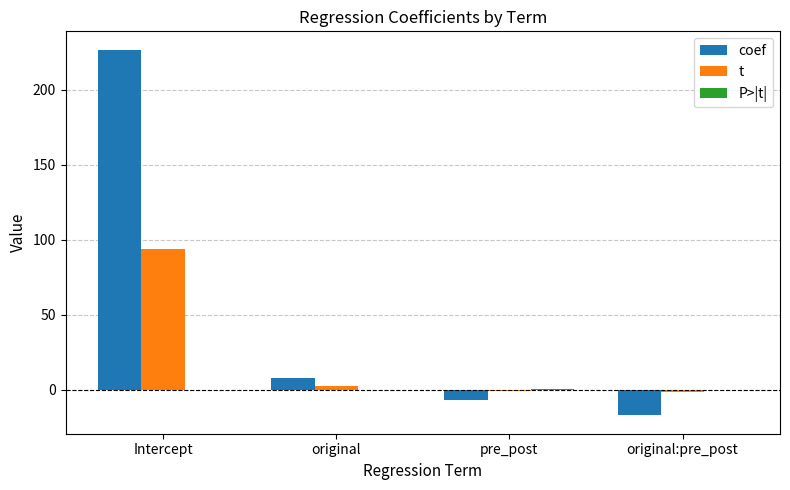

What is the sum of all coef values?

210.0